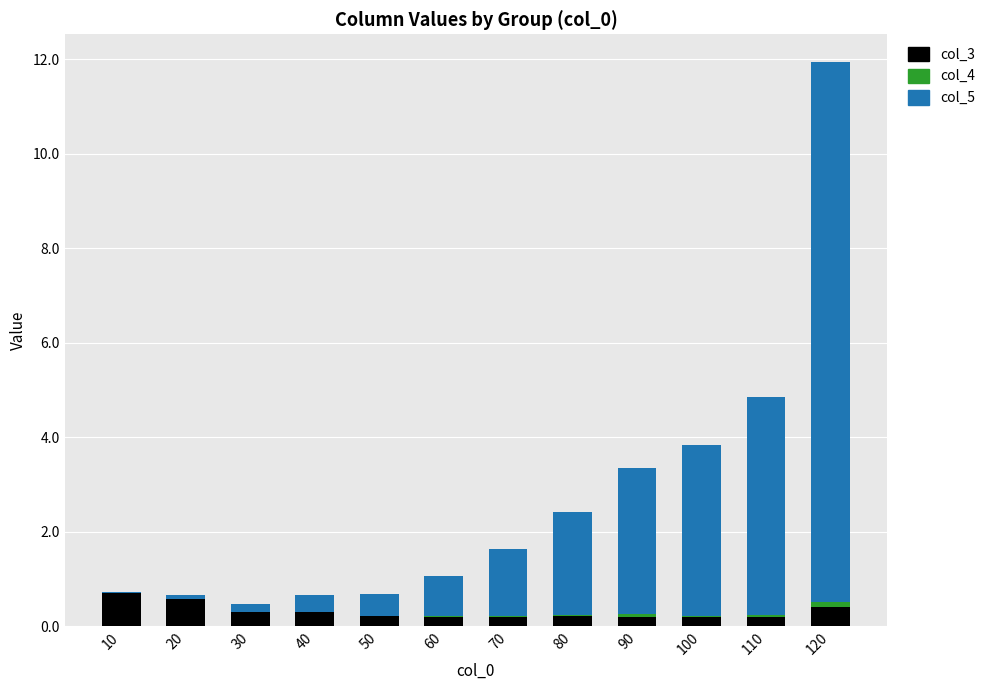

What is the highest value of the col_3 series?

0.7